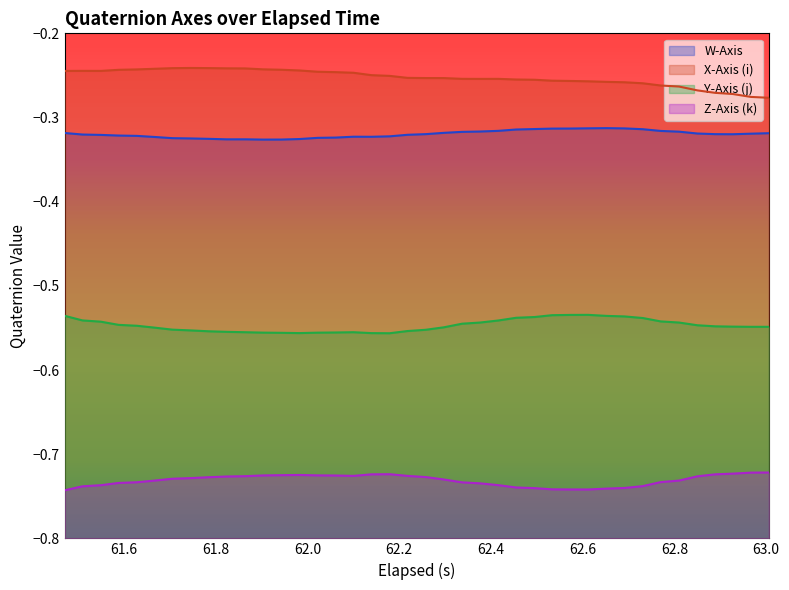

True or false: Z-Axis (k) and Y-Axis (j) intersect in this chart.

False